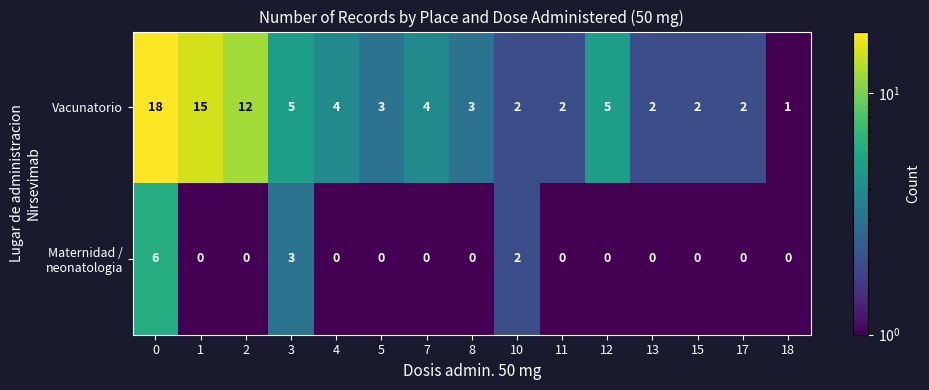

What is the greatest value displayed?

18